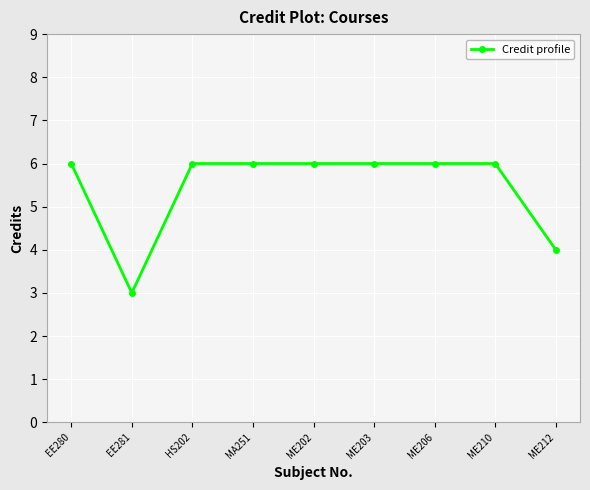

Is this an area chart (filled region under the line)?

No